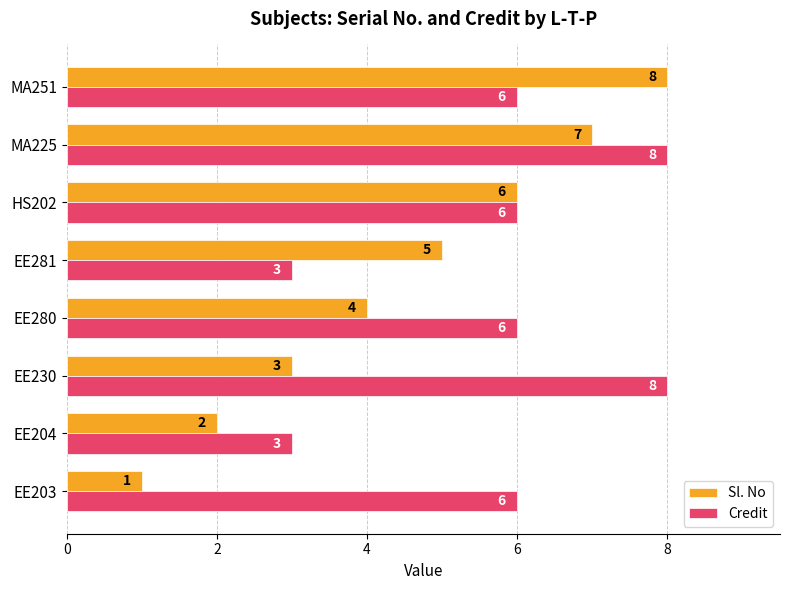

What is the difference between the maximum and minimum values in the Sl. No series?

7